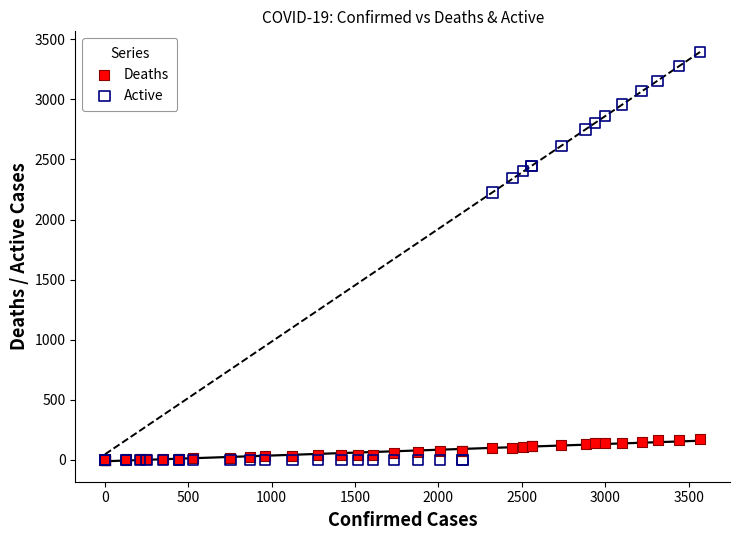

Across all series, what Y value is closest to 1698?

2224